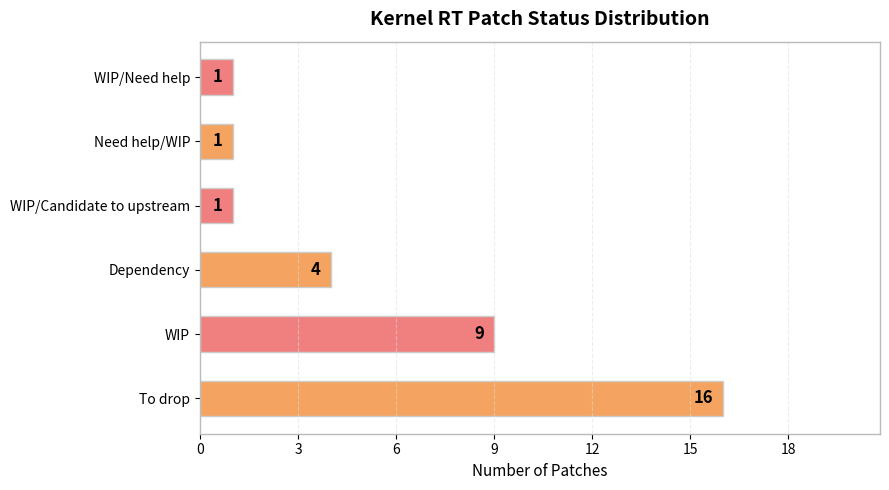

The chart shows a value of 2 at WIP/Candidate to upstream. True or false?

False